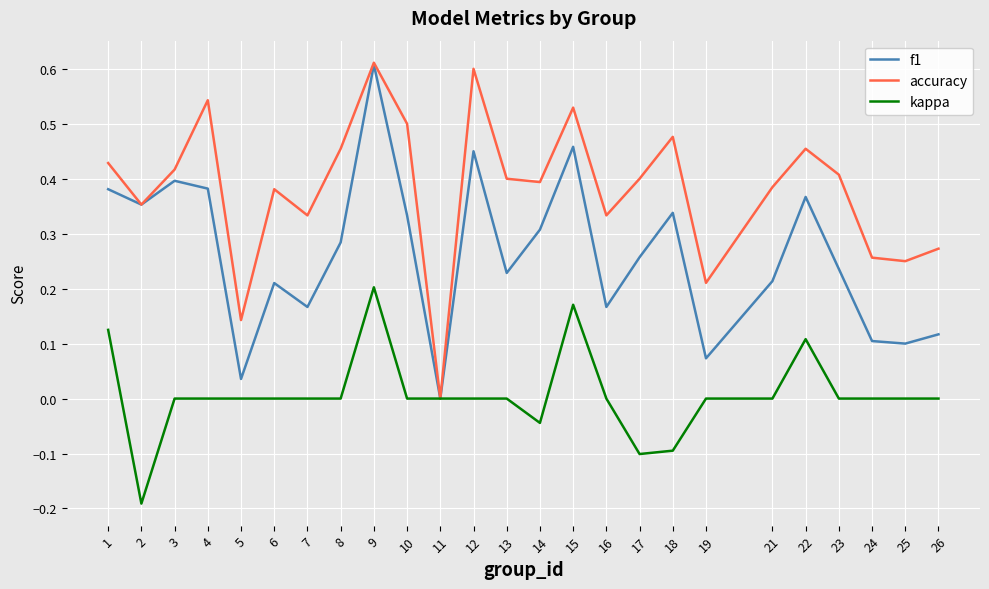

Is it true that kappa equals 0.1 at 19?

False